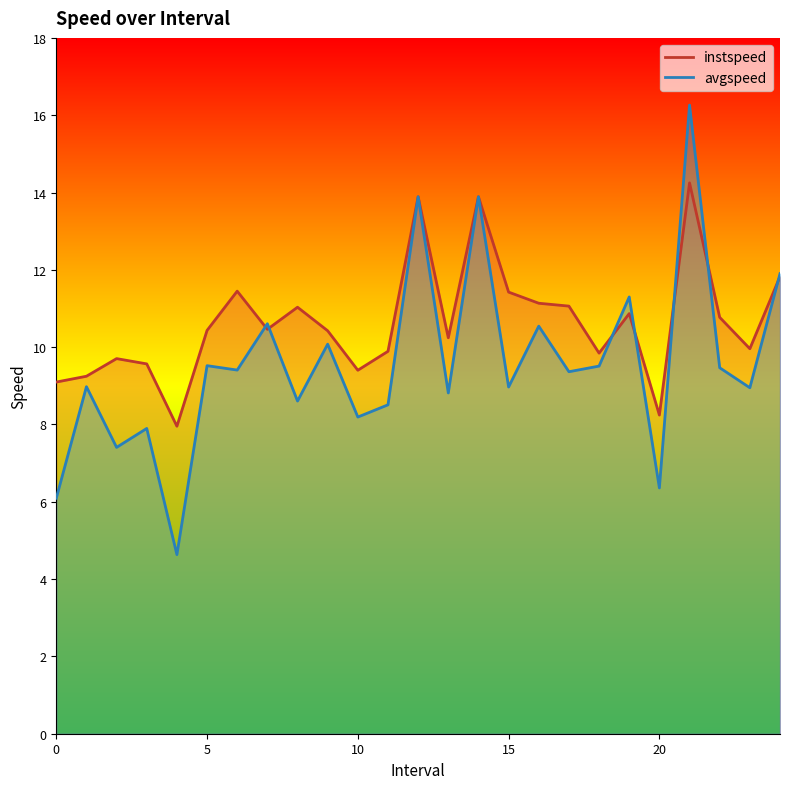

Is it true that avgspeed equals 3.7 at 10.0?

False